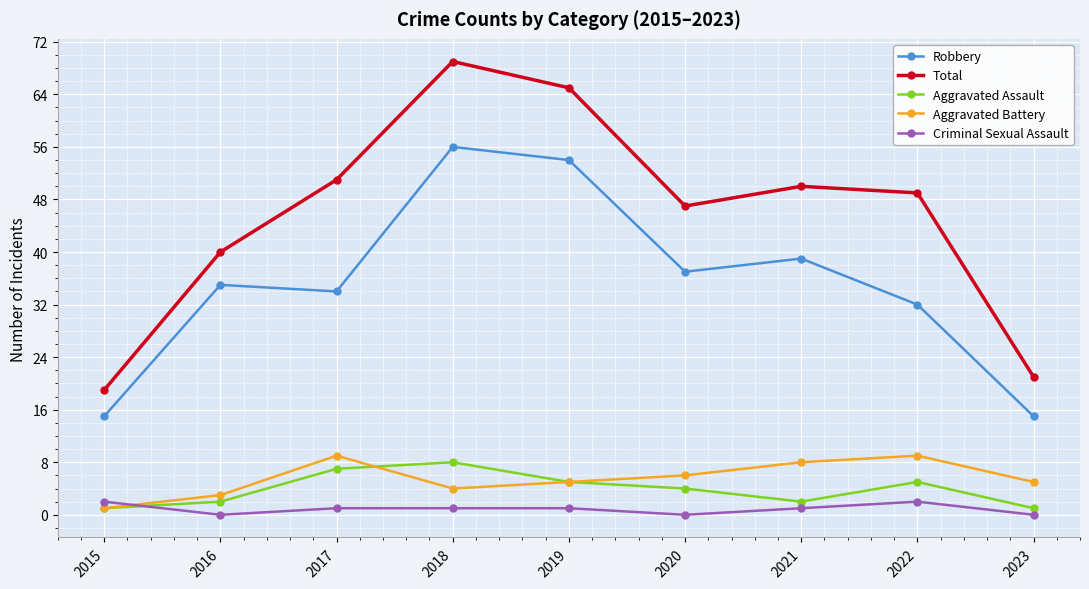

What is the difference between the Total values at 2021 and 2023?

29